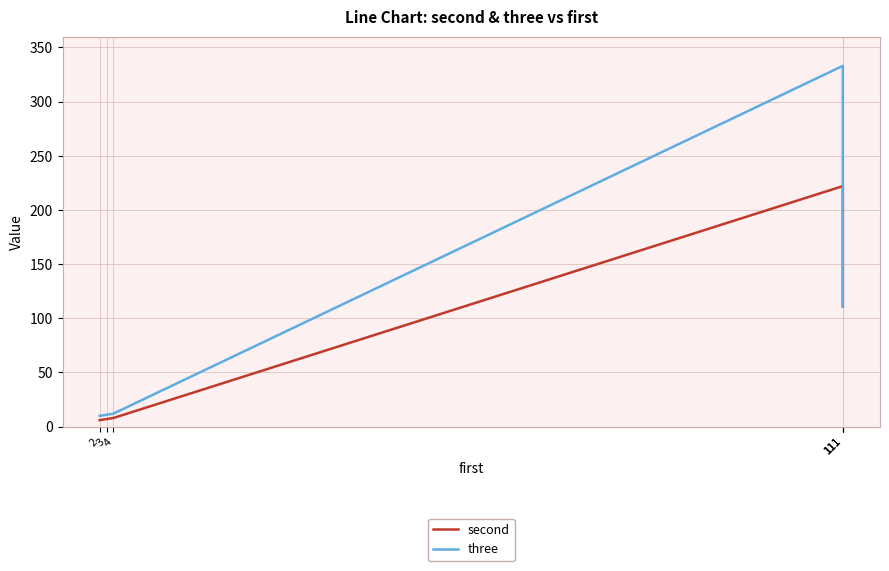

Reading left to right, what are all the values shown in this chart?

second: 2=6	3=7	4=8	111=222	111=111	111=111
three: 2=10	3=11	4=12	111=333	111=111	111=111